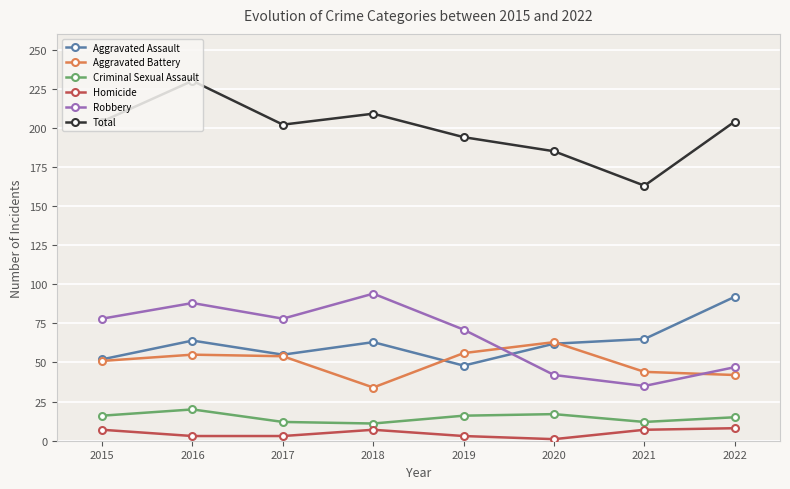

Where is the first local maximum for Aggravated Assault?

2016